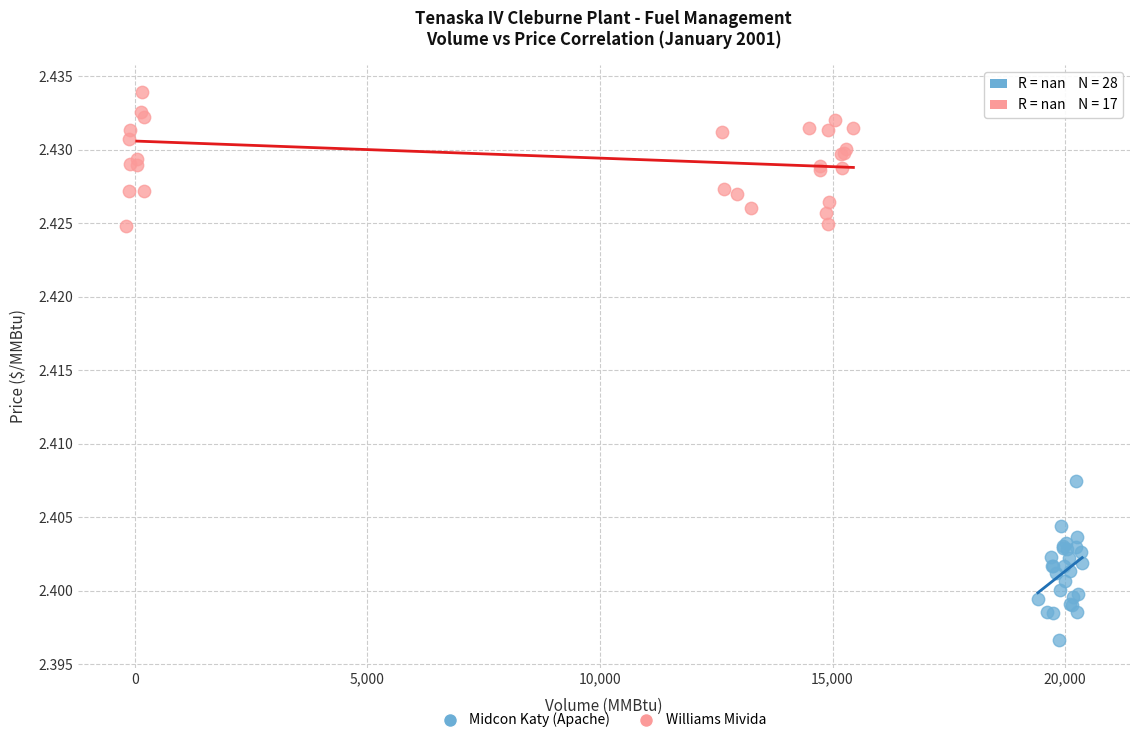

Which series contains the lowest Y value?

Midcon Katy (Apache)